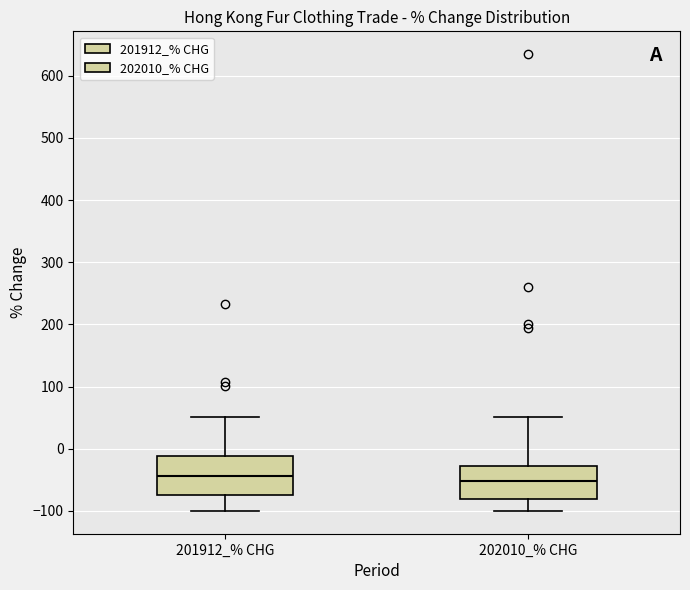

Where does the median line of the box for 202010_% CHG sit on the y-axis? The values are not printed on the chart, so give them approximately, as read against the axis.

-50